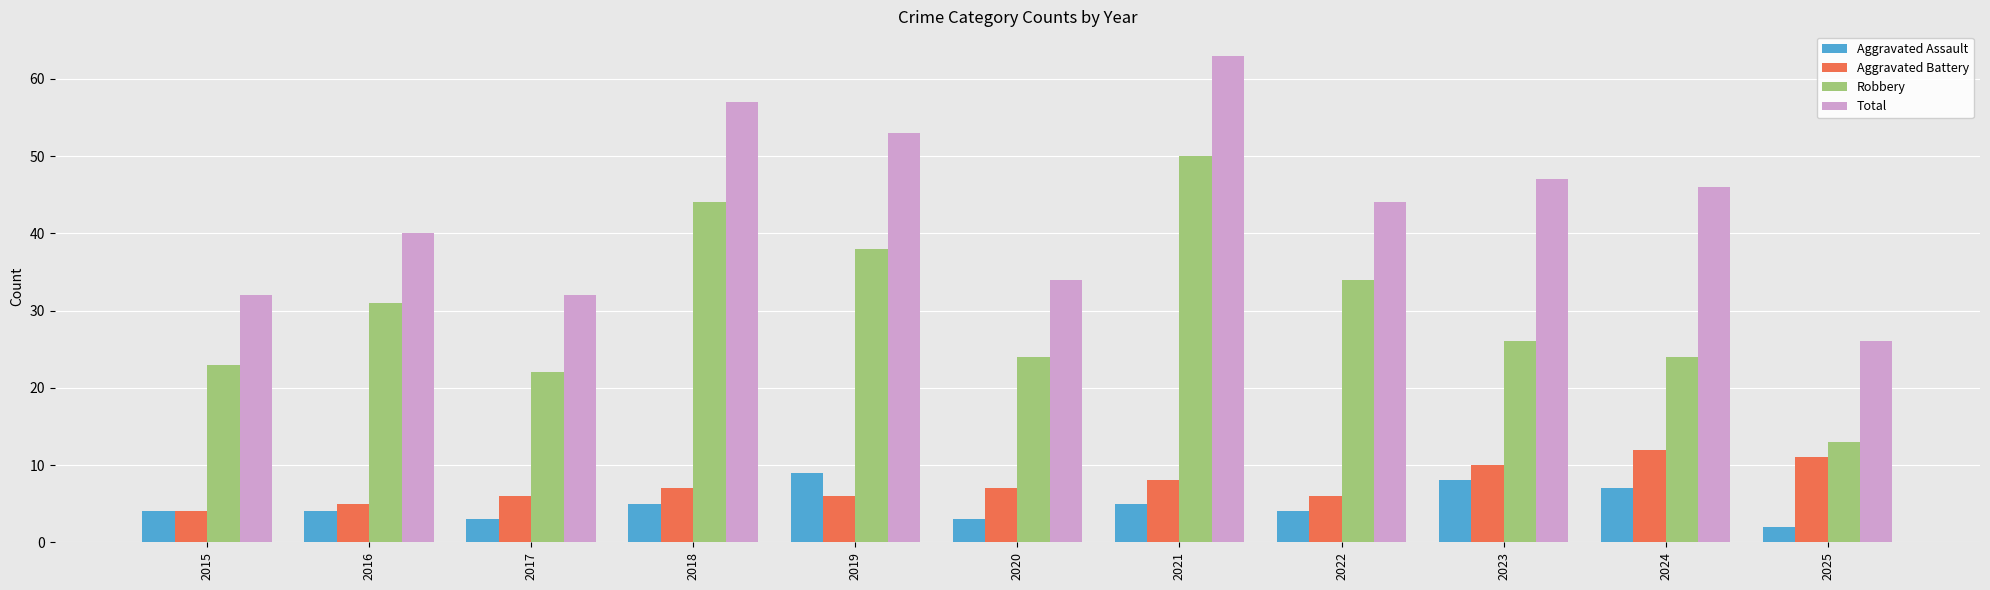

Between 2022 and 2025, which series saw the biggest shift?

Robbery